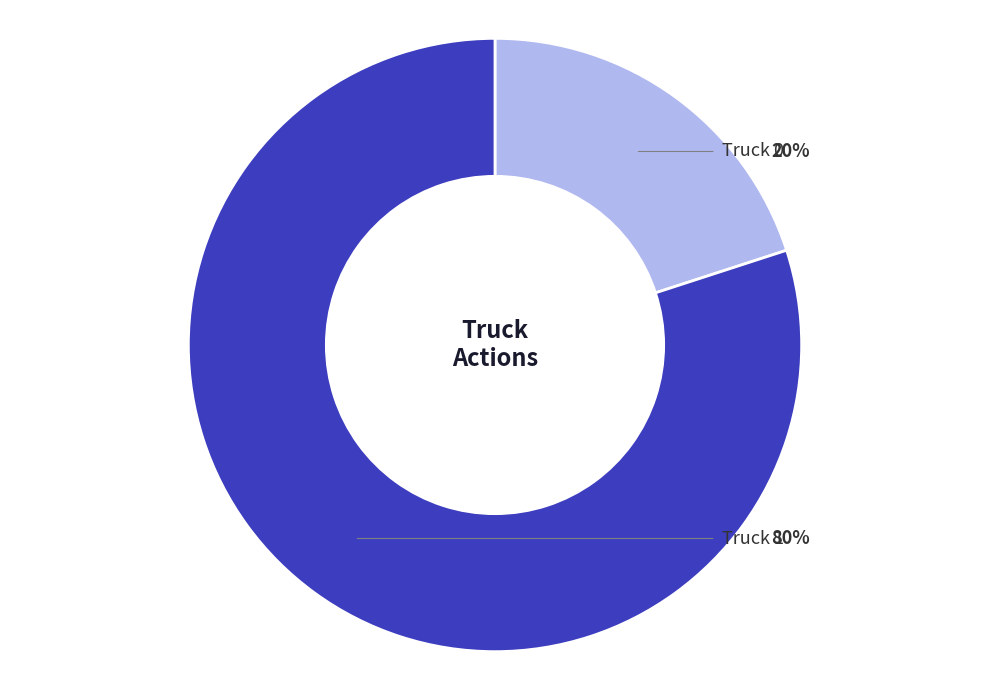

Is there a majority slice in this chart?

Yes